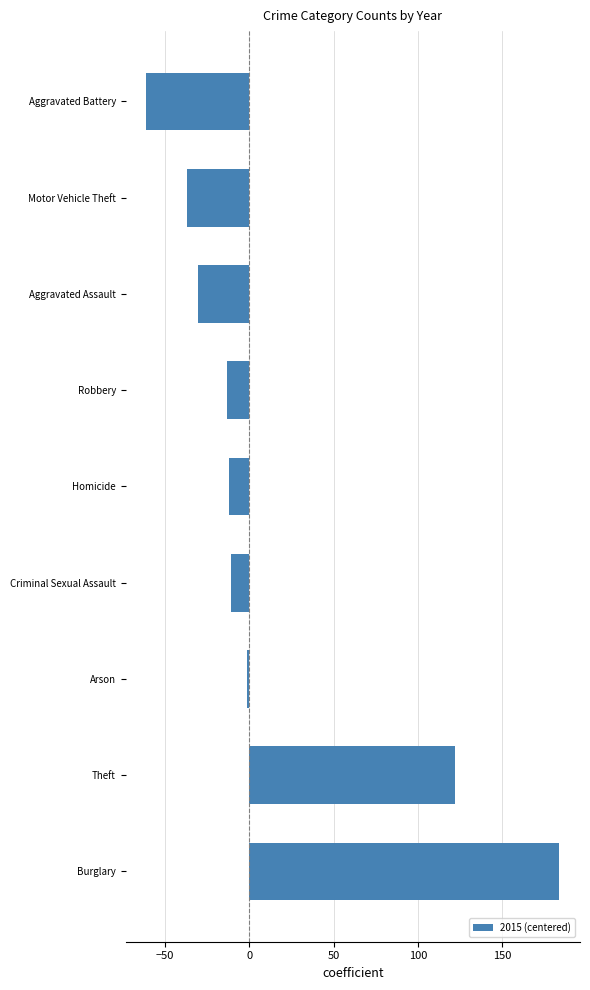

How many bars are there in total?

9